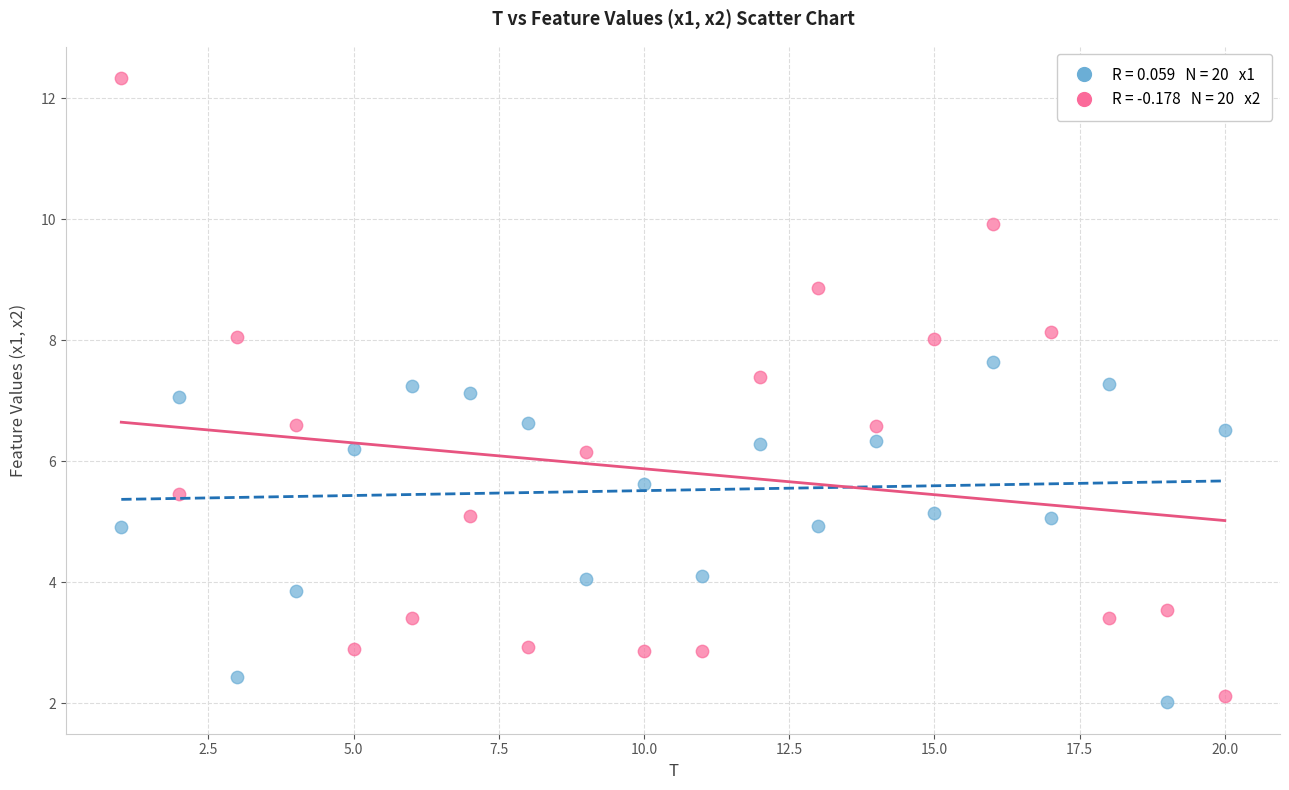

Across all data points, what is the range of Y values (max minus min)?

10.3